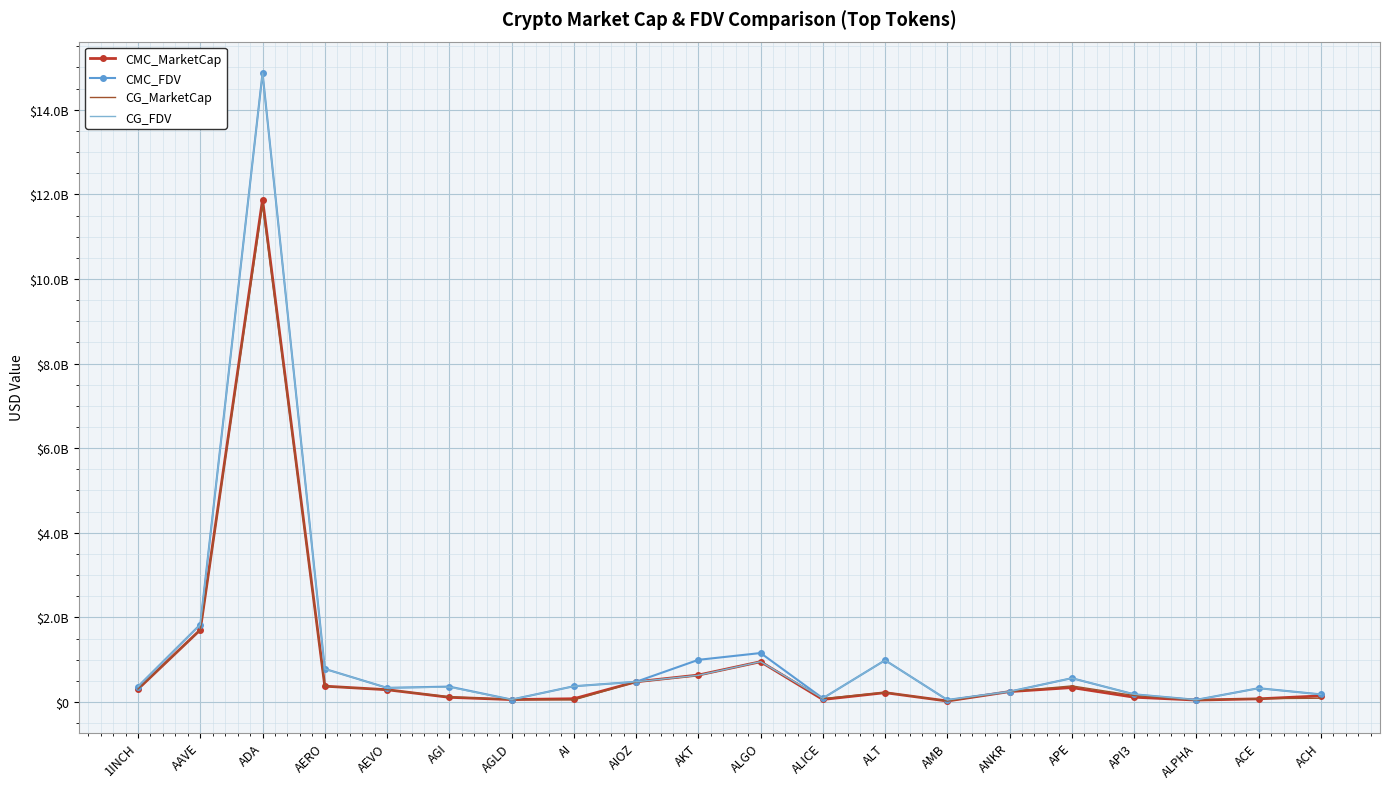

At which category is the sum across all series the highest?

ADA